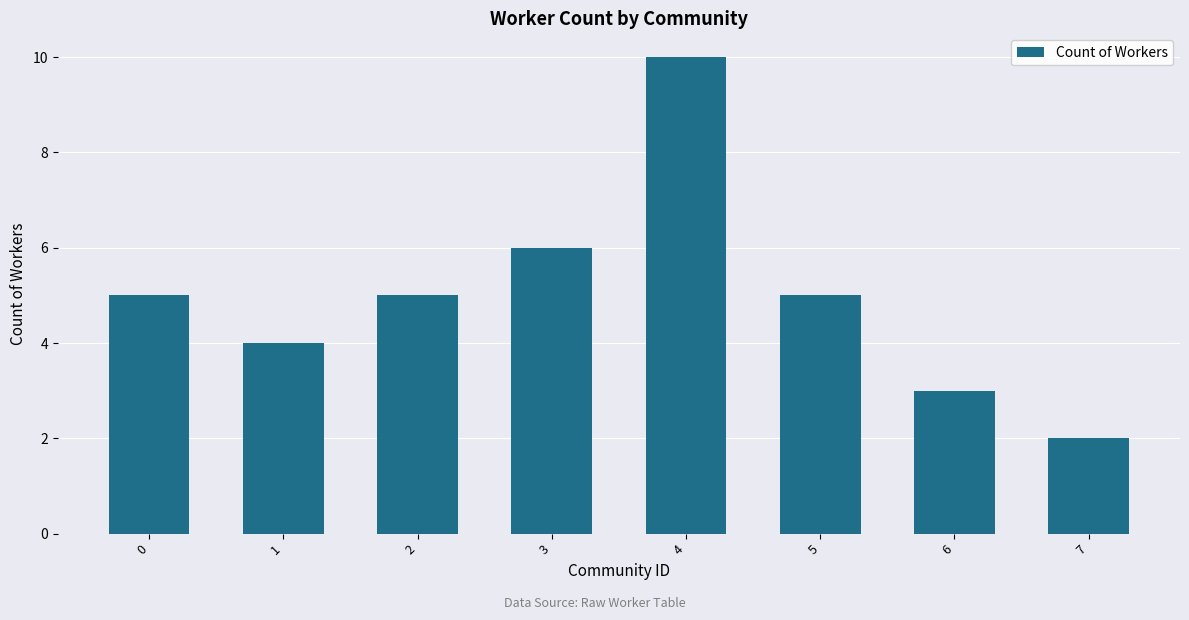

Reading left to right, what are all the values shown in this chart?

0=5	1=4	2=5	3=6	4=10	5=5	6=3	7=2